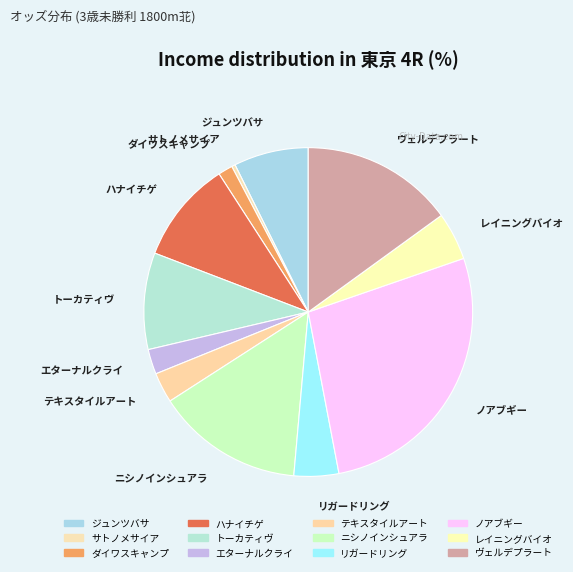

Is there a majority slice in this chart?

No